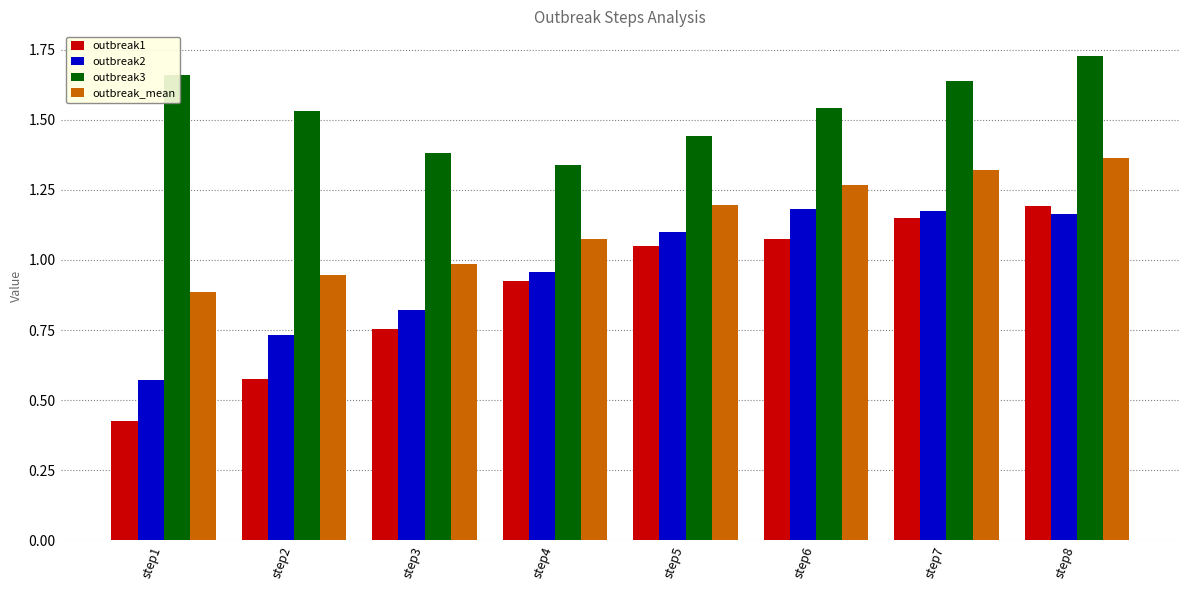

At how many categories does at least one series exceed 1?

8